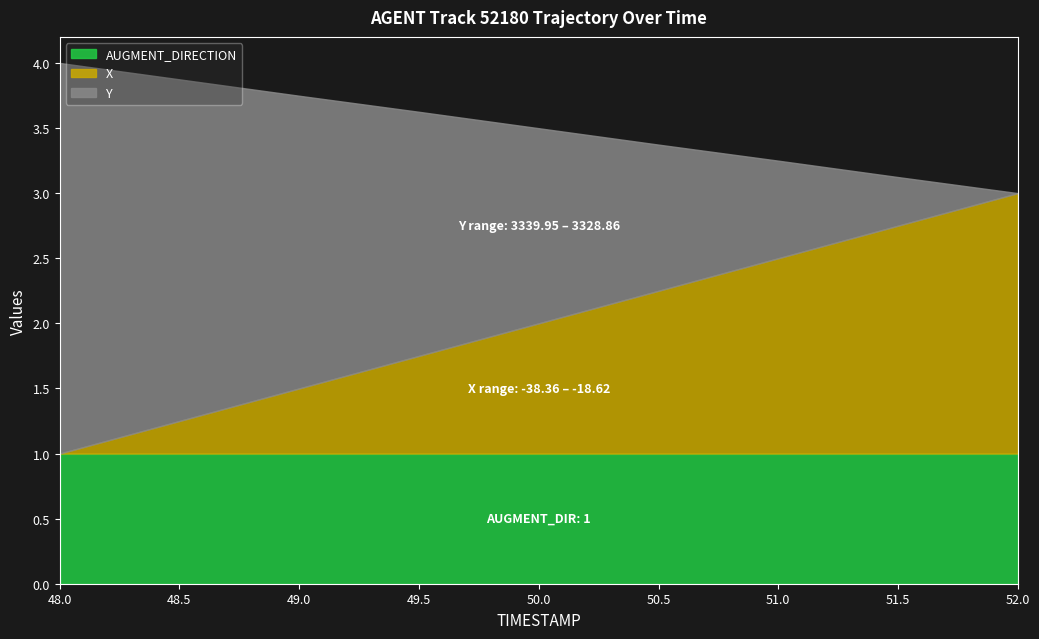

At which category is the sum across all series the highest?

48.0